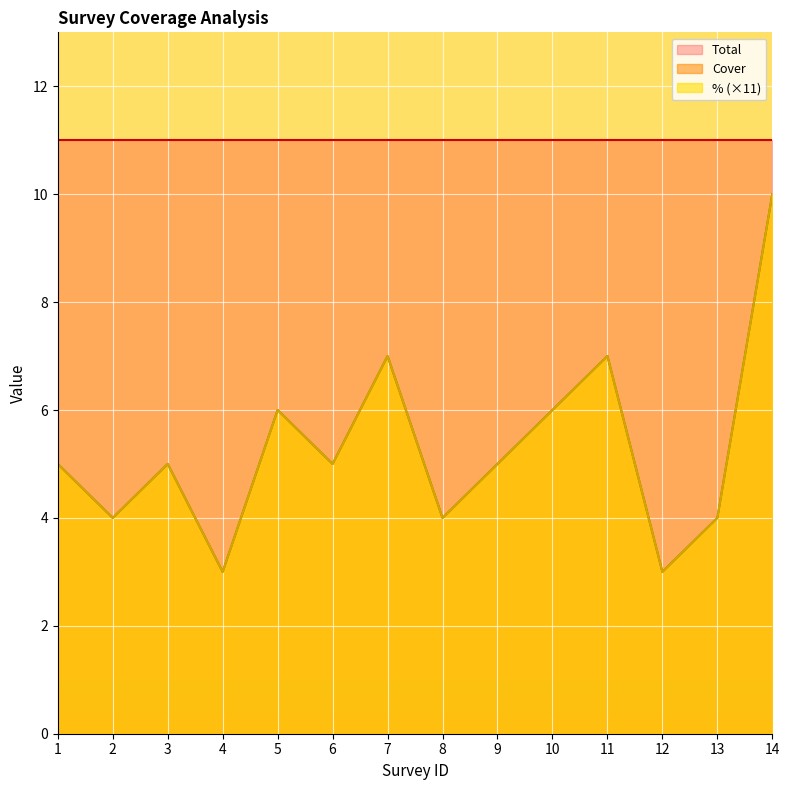

What is the difference between the second highest and minimum values in the Cover series?

4.0